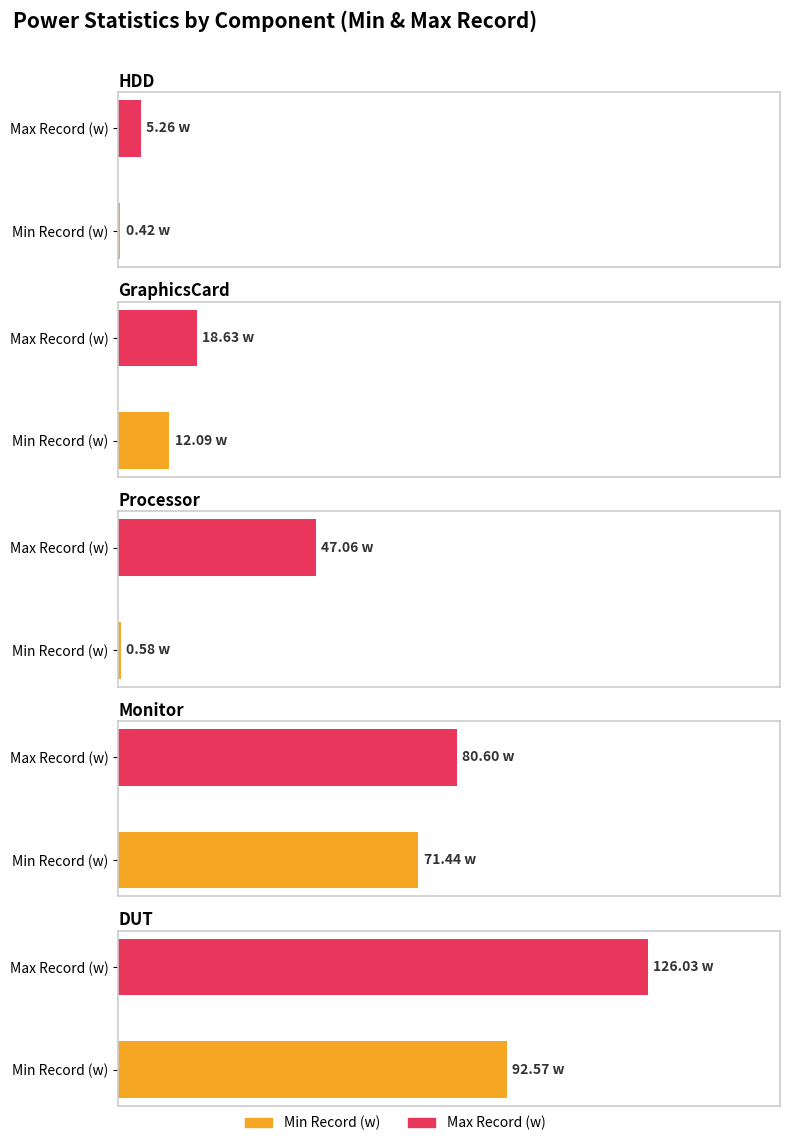

At which label is Max Record (w) closest to 65?

Monitor